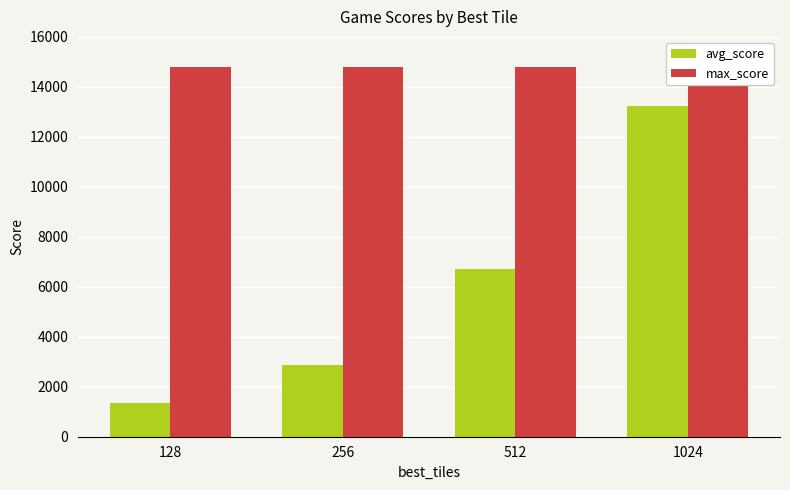

Reading right to left, what are all the values shown in this chart?

avg_score: 1024=13234.7	512=6705.7	256=2886.0	128=1352.0
max_score: 1024=14780.0	512=14780.0	256=14780.0	128=14780.0